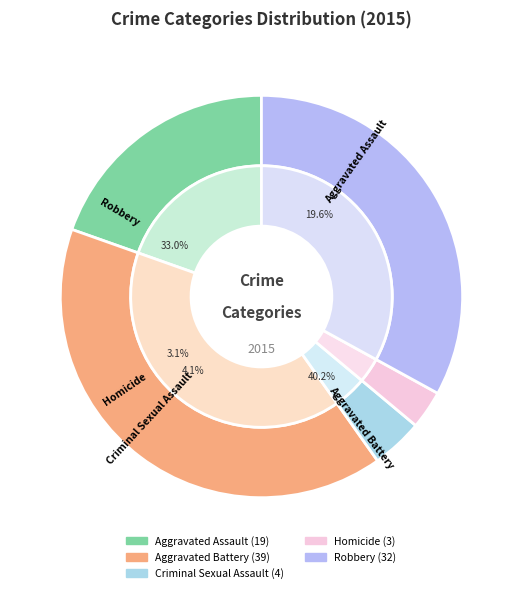

To the nearest percent, what is the difference between the Robbery and Criminal Sexual Assault slice percentages?

29%